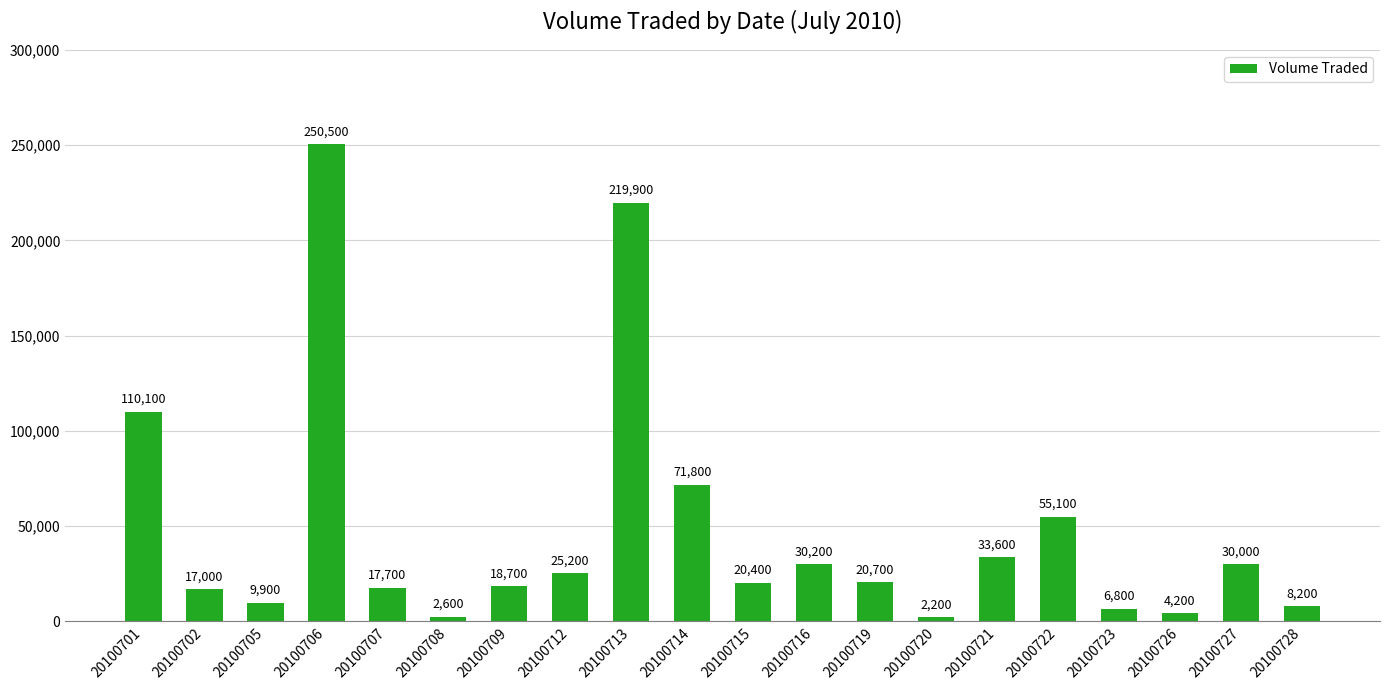

What is the value of the 12th bar from the left?

30200